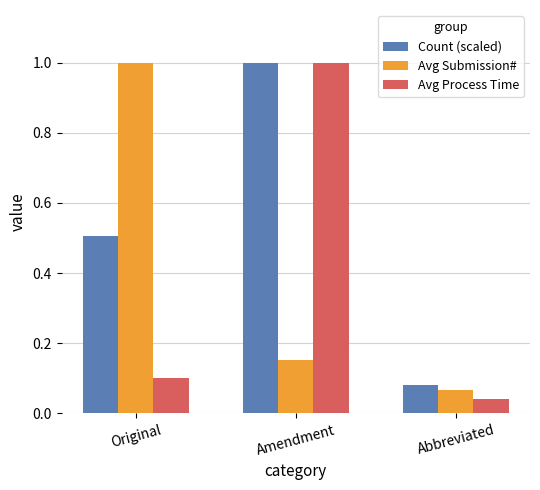

What is the total value across all series at Amendment?

2.2